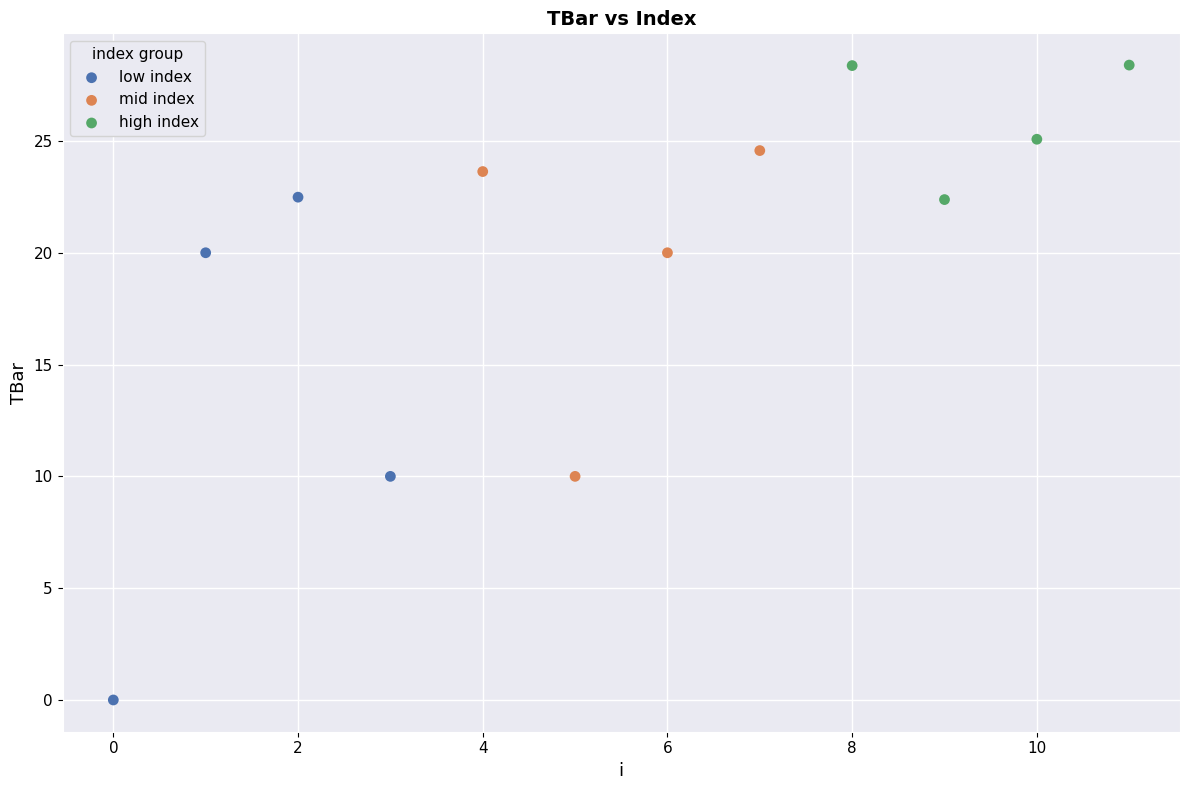

Which series reaches the minimum Y coordinate?

low index